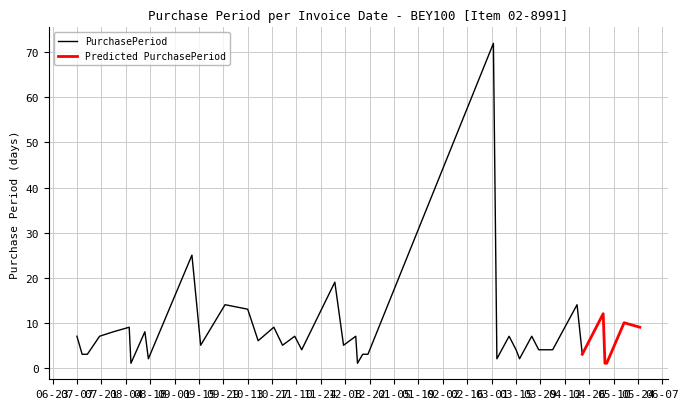

Where does the data first go above 6?

2015-07-07